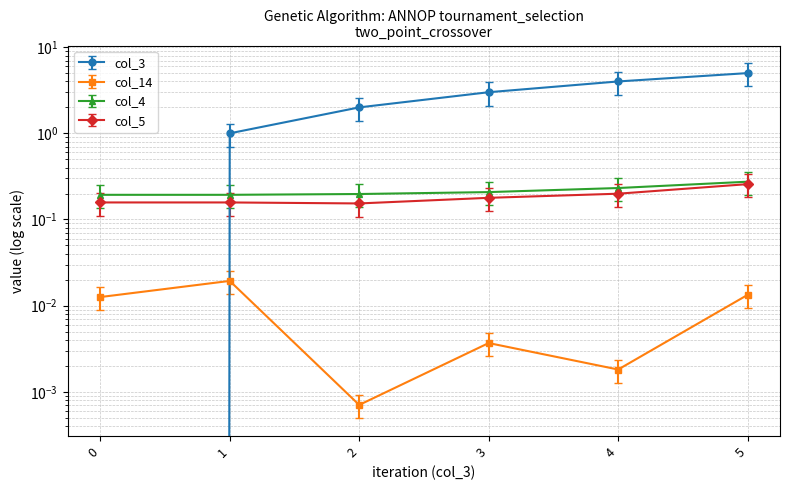

Reading left to right, what are all the values shown in this chart?

col_3: 0=0.0	1=1.0	2=2.0	3=3.0	4=4.0	5=5.0
col_4: 0=0.2	1=0.2	2=0.2	3=0.2	4=0.2	5=0.3
col_5: 0=0.2	1=0.2	2=0.2	3=0.2	4=0.2	5=0.3